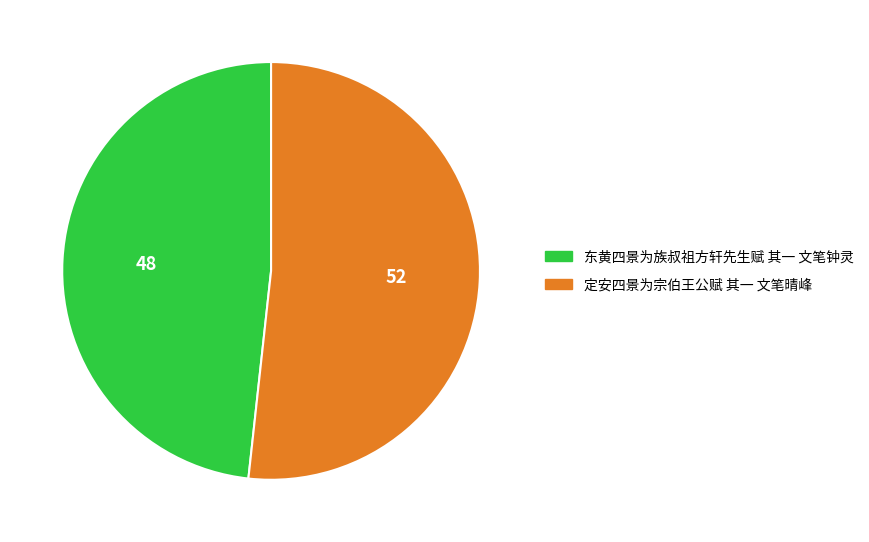

Is it true that 定安四景为宗伯王公赋 其一 文笔晴峰 is 45% of the pie?

False